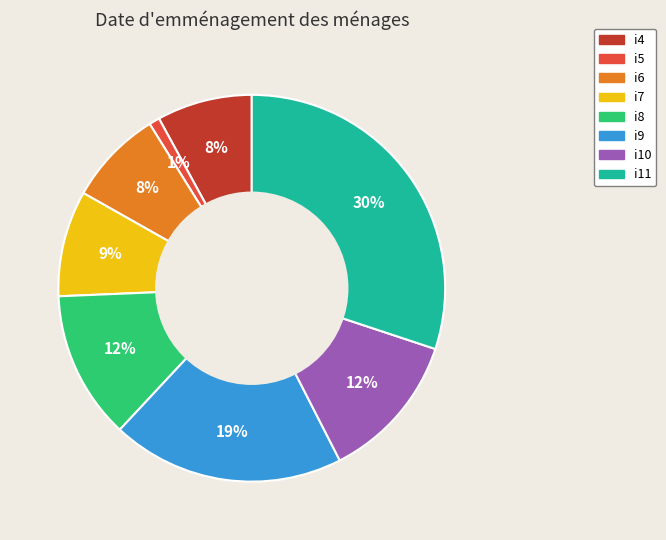

Does any single category account for the majority?

No